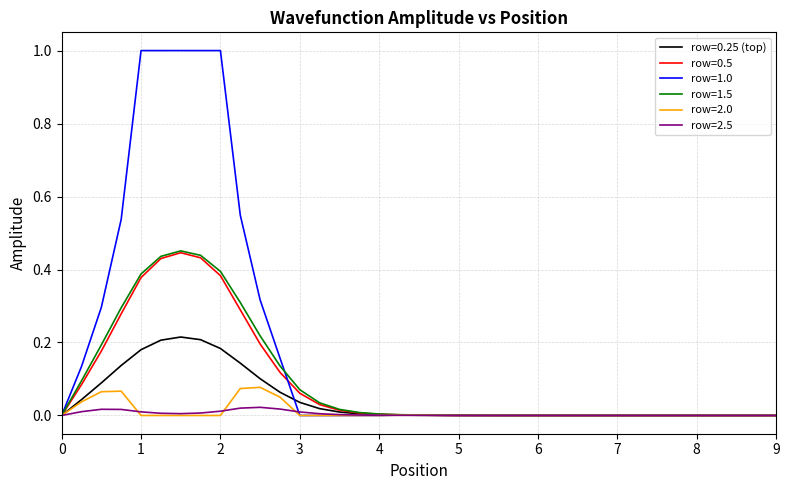

Is this an area chart (filled region under the line)?

No